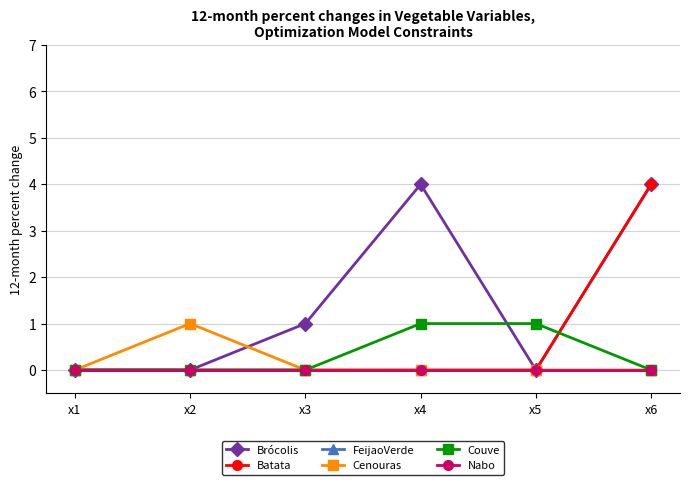

Does the chart have visible grid lines?

Yes